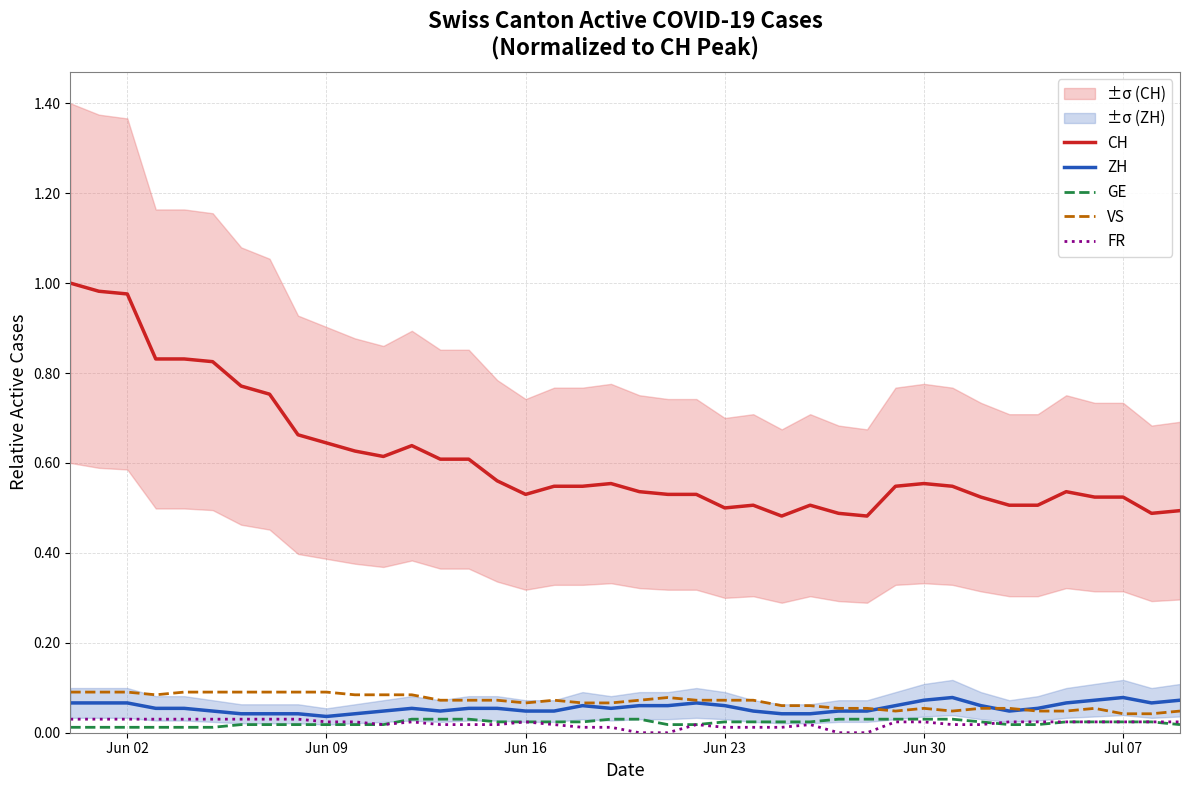

Reading right to left, list all the values displayed in this chart.

CH: 0.5	0.5	0.5	0.5	0.5	0.5	0.5	0.5	0.5	0.6	0.5	0.5	0.5	0.5	0.5	0.5	0.5	0.5	0.5	0.5	0.6	0.5	0.5	0.5	0.6	0.6	0.6	0.6	0.6	0.6	0.6	0.7	0.8	0.8	0.8	0.8	0.8	1.0	1.0	1.0
ZH: 0.1	0.1	0.1	0.1	0.1	0.1	0.0	0.1	0.1	0.1	0.1	0.0	0.0	0.0	0.0	0.0	0.1	0.1	0.1	0.1	0.1	0.1	0.0	0.0	0.1	0.1	0.0	0.1	0.0	0.0	0.0	0.0	0.0	0.0	0.0	0.1	0.1	0.1	0.1	0.1
GE: 0.0	0.0	0.0	0.0	0.0	0.0	0.0	0.0	0.0	0.0	0.0	0.0	0.0	0.0	0.0	0.0	0.0	0.0	0.0	0.0	0.0	0.0	0.0	0.0	0.0	0.0	0.0	0.0	0.0	0.0	0.0	0.0	0.0	0.0	0.0	0.0	0.0	0.0	0.0	0.0
VS: 0.0	0.0	0.0	0.1	0.0	0.0	0.1	0.1	0.0	0.1	0.0	0.1	0.1	0.1	0.1	0.1	0.1	0.1	0.1	0.1	0.1	0.1	0.1	0.1	0.1	0.1	0.1	0.1	0.1	0.1	0.1	0.1	0.1	0.1	0.1	0.1	0.1	0.1	0.1	0.1
FR: 0.0	0.0	0.0	0.0	0.0	0.0	0.0	0.0	0.0	0.0	0.0	0.0	0.0	0.0	0.0	0.0	0.0	0.0	0.0	0.0	0.0	0.0	0.0	0.0	0.0	0.0	0.0	0.0	0.0	0.0	0.0	0.0	0.0	0.0	0.0	0.0	0.0	0.0	0.0	0.0